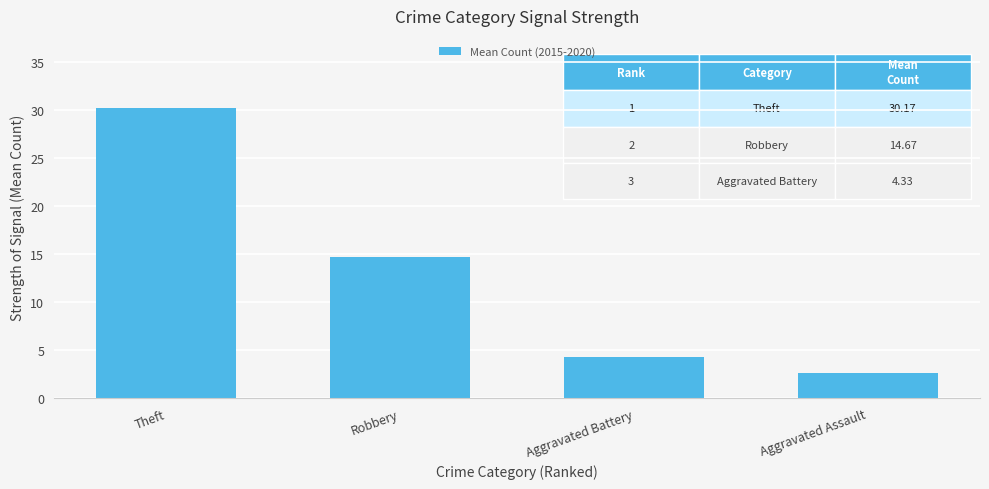

What is the approximate value at Aggravated Battery?

4.3